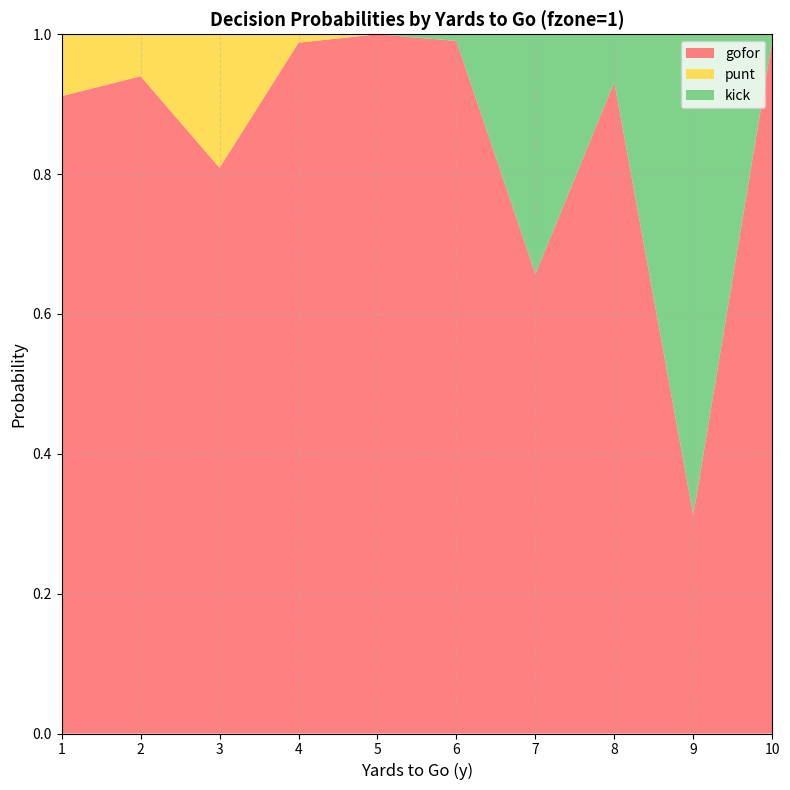

Reading left to right, what are all the values shown in this chart?

gofor: 1=0.9	2=0.9	3=0.8	4=1.0	5=1.0	6=1.0	7=0.7	8=0.9	9=0.3	10=1.0
punt: 1=0.1	2=0.1	3=0.2	4=0.0	5=0.0	6=0.0	7=0.0	8=0.0	9=0.0	10=0.0
kick: 1=0.0	2=0.0	3=0.0	4=0.0	5=0.0	6=0.0	7=0.3	8=0.1	9=0.7	10=0.0